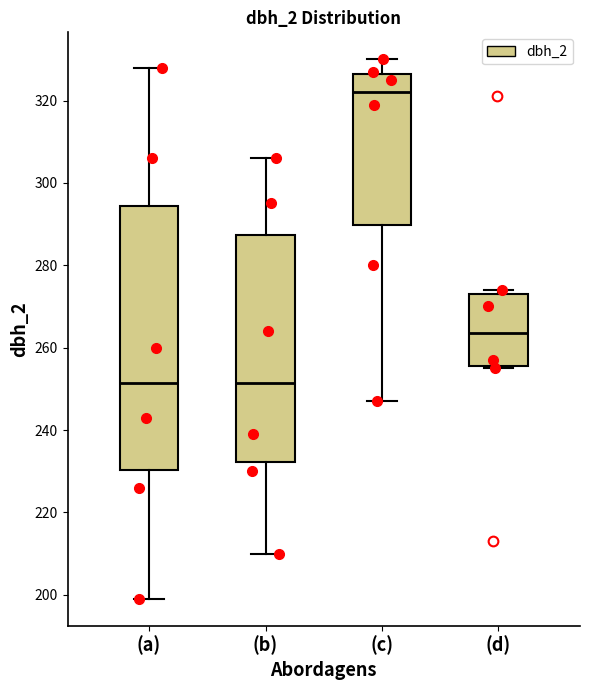

Where is the upper edge of the box for (d) on the y-axis? The values are not printed on the chart, so give them approximately, as read against the axis.

274